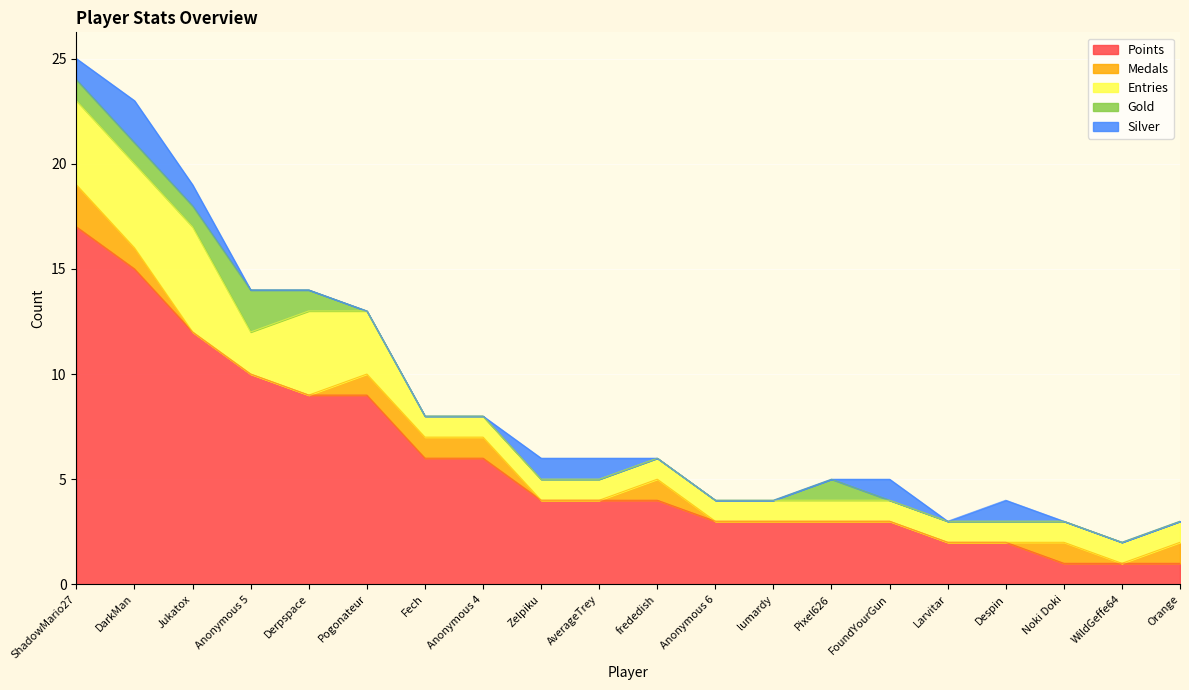

Count the number of categories in the chart.

20